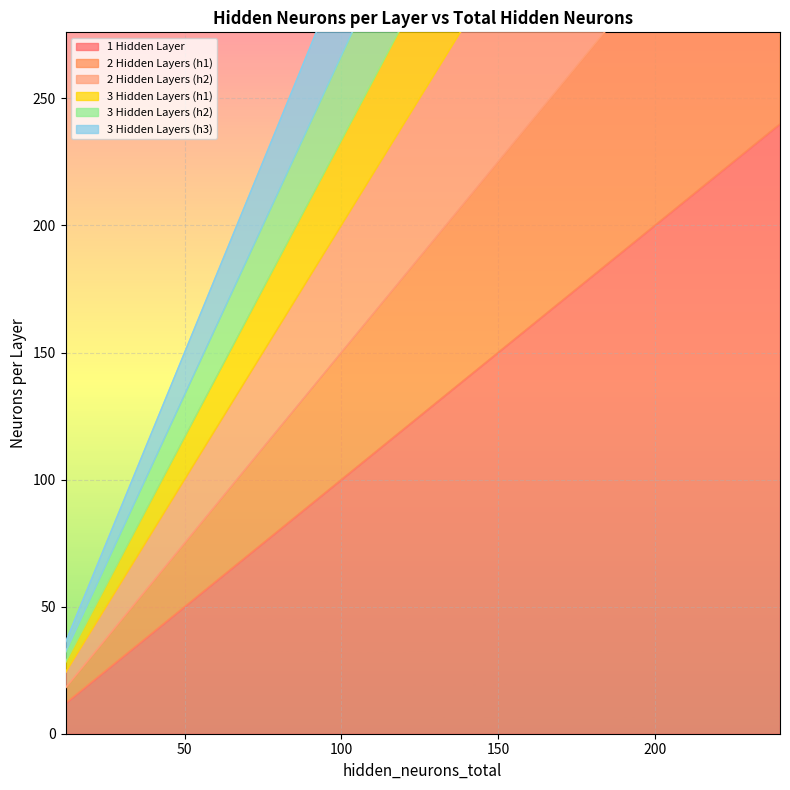

At which category is the sum across all series the highest?

240